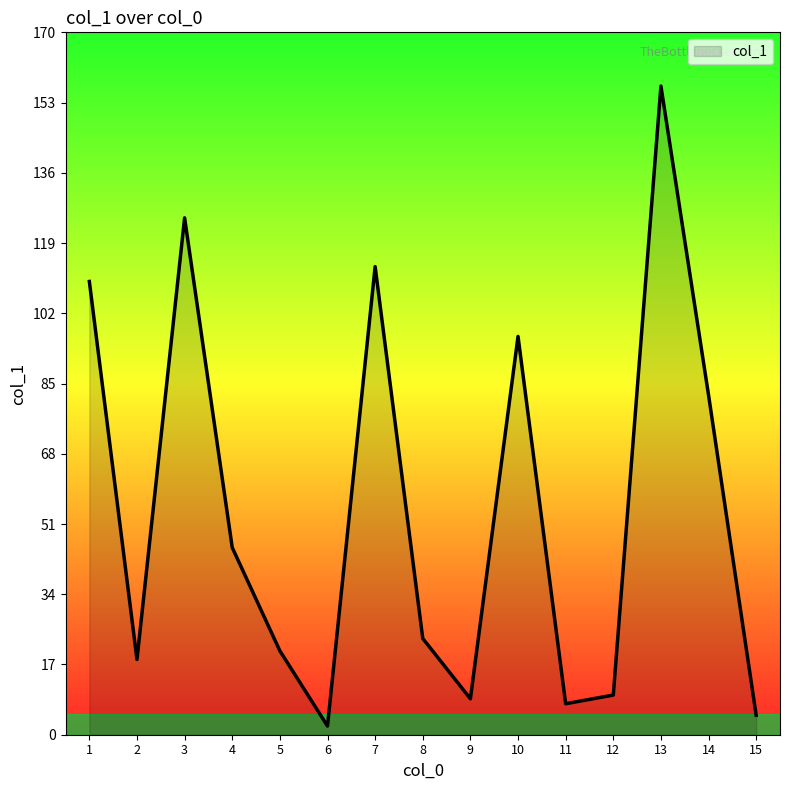

At which category does the chart reach its peak across all series?

13